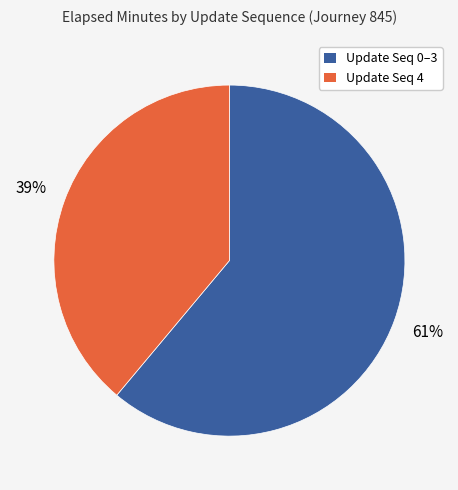

Between Update Seq 4 and Update Seq 0–3, which is larger?

Update Seq 0–3